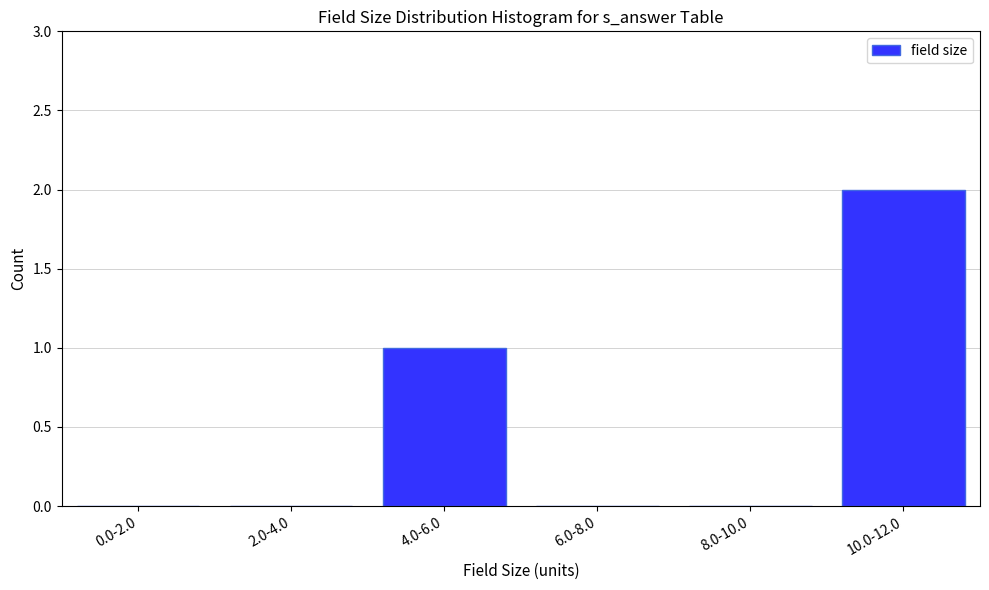

Reading right to left, transcribe all the data shown in this chart.

10.0-12.0=2	8.0-10.0=0	6.0-8.0=0	4.0-6.0=1	2.0-4.0=0	0.0-2.0=0